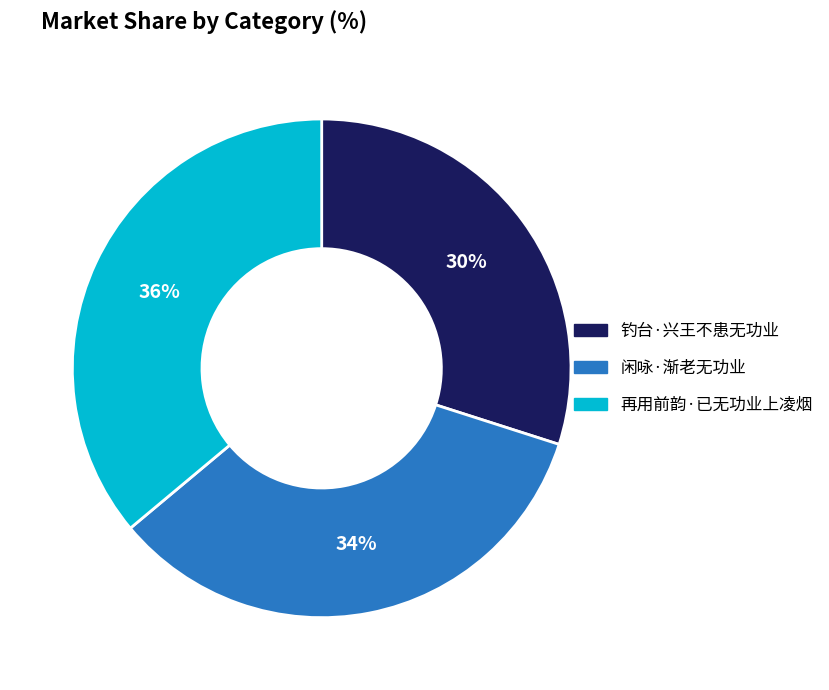

Approximately how many times larger is the value at 闲咏·渐老无功业 compared to 钓台·兴王不患无功业?

1.1